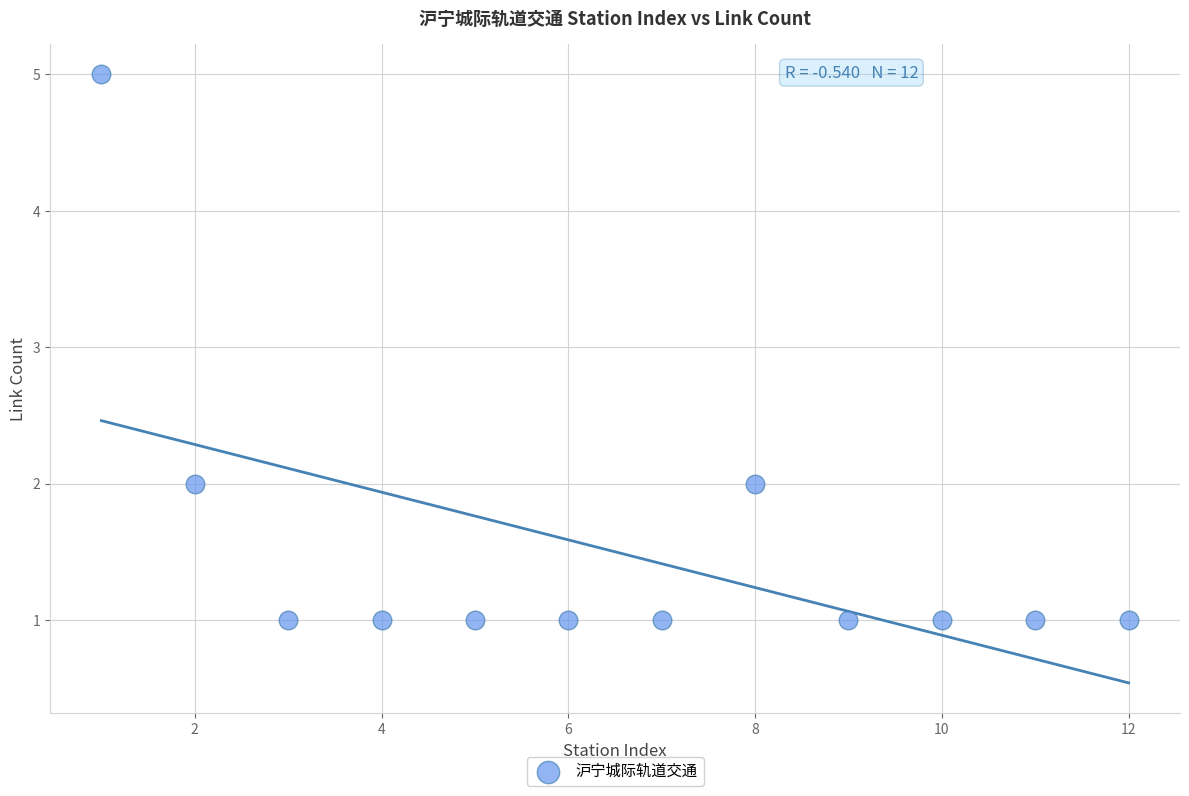

What is the average X value?

6